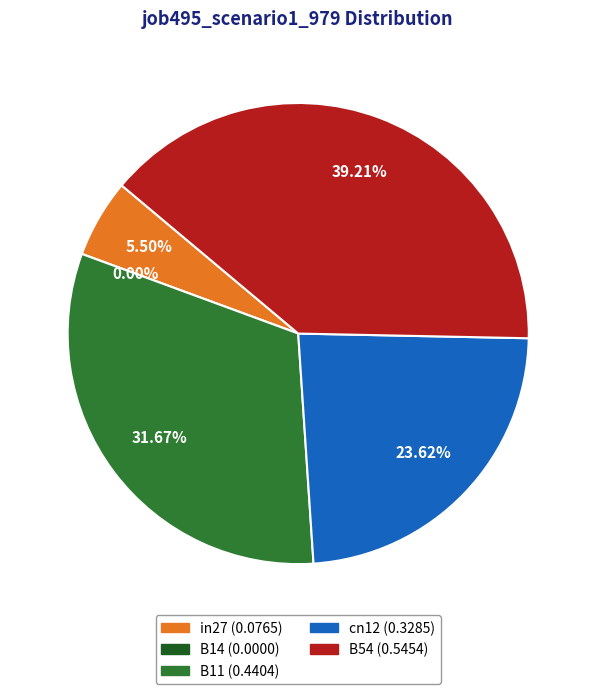

Which category has the biggest portion of the pie?

B54